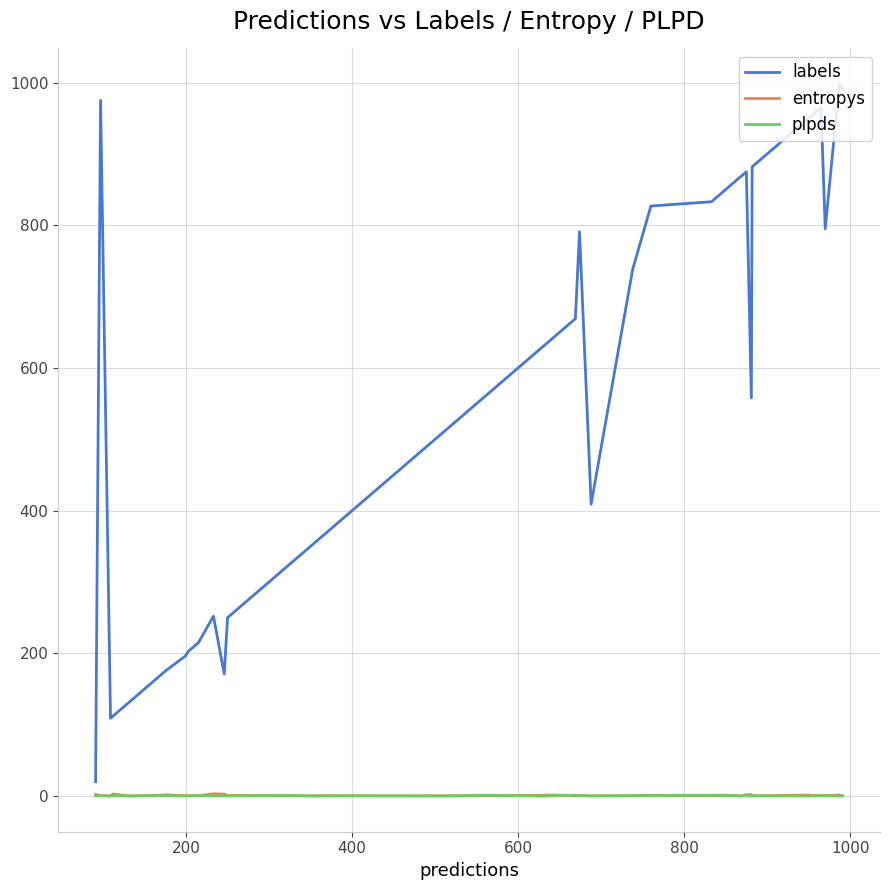

Does the chart display data point markers on the line(s)?

No